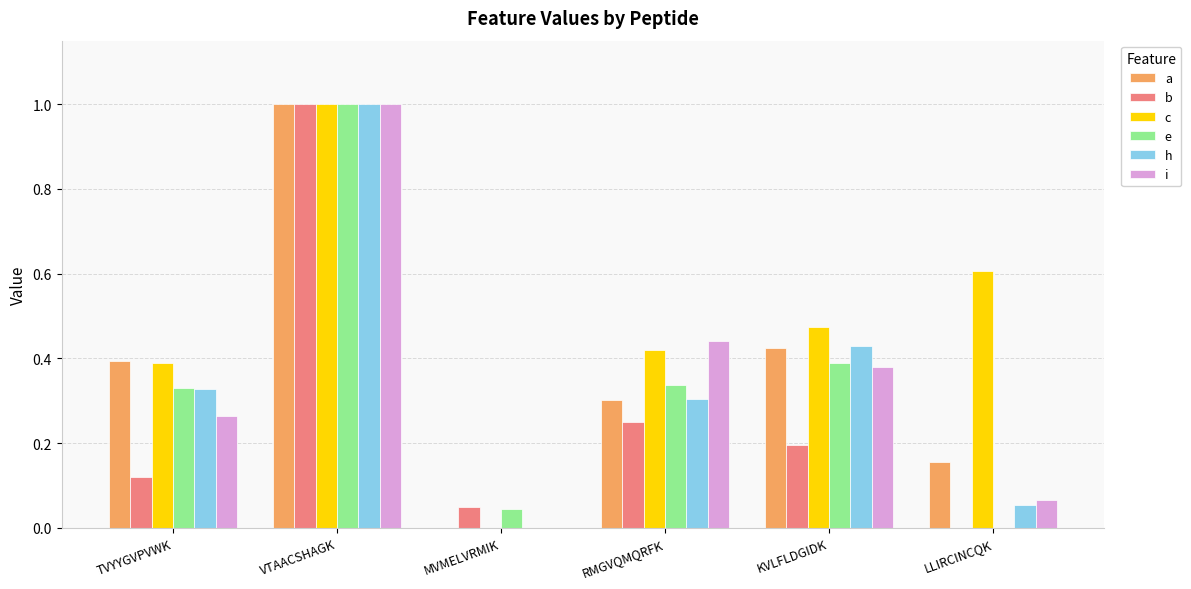

What is the sum of the c values at LLIRCINCQK and TVYYGVPVWK?

1.0